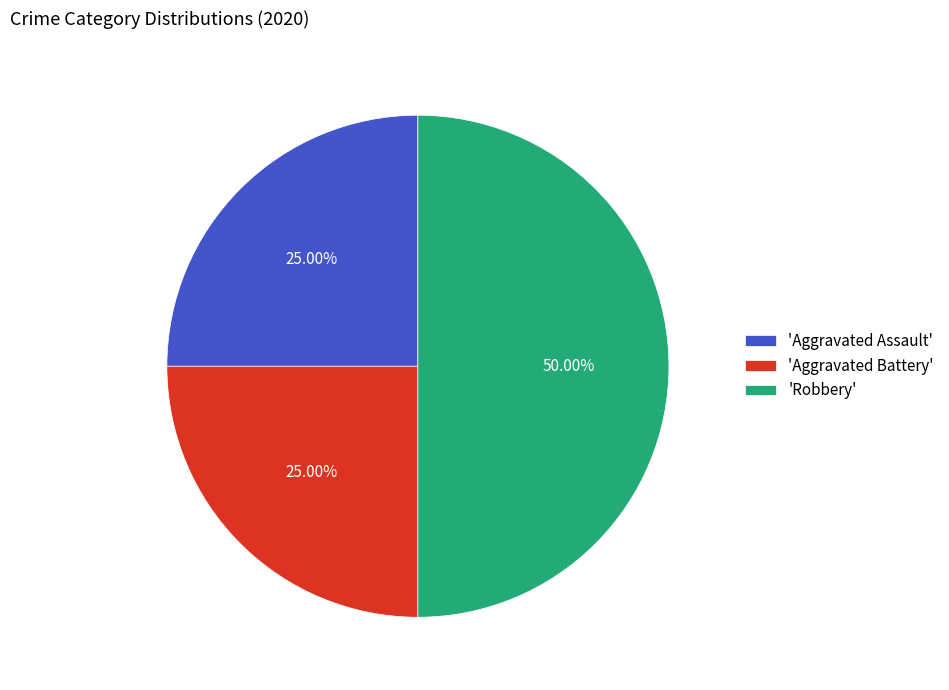

Is the sum of 'Robbery' and 'Aggravated Battery' greater than half?

Yes